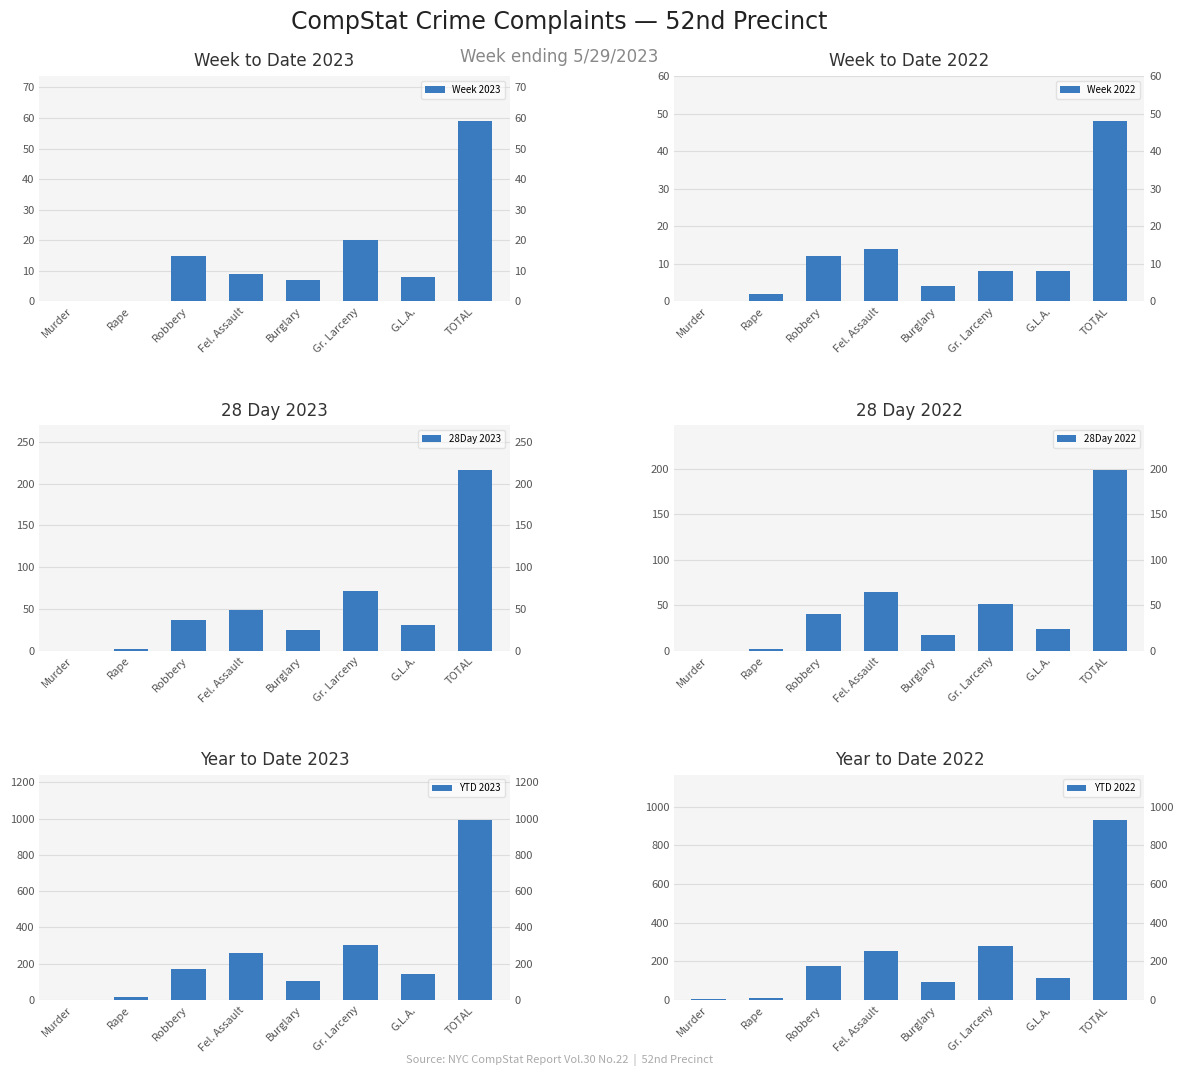

How many values in the YTD 2022 series exceed 174?

3